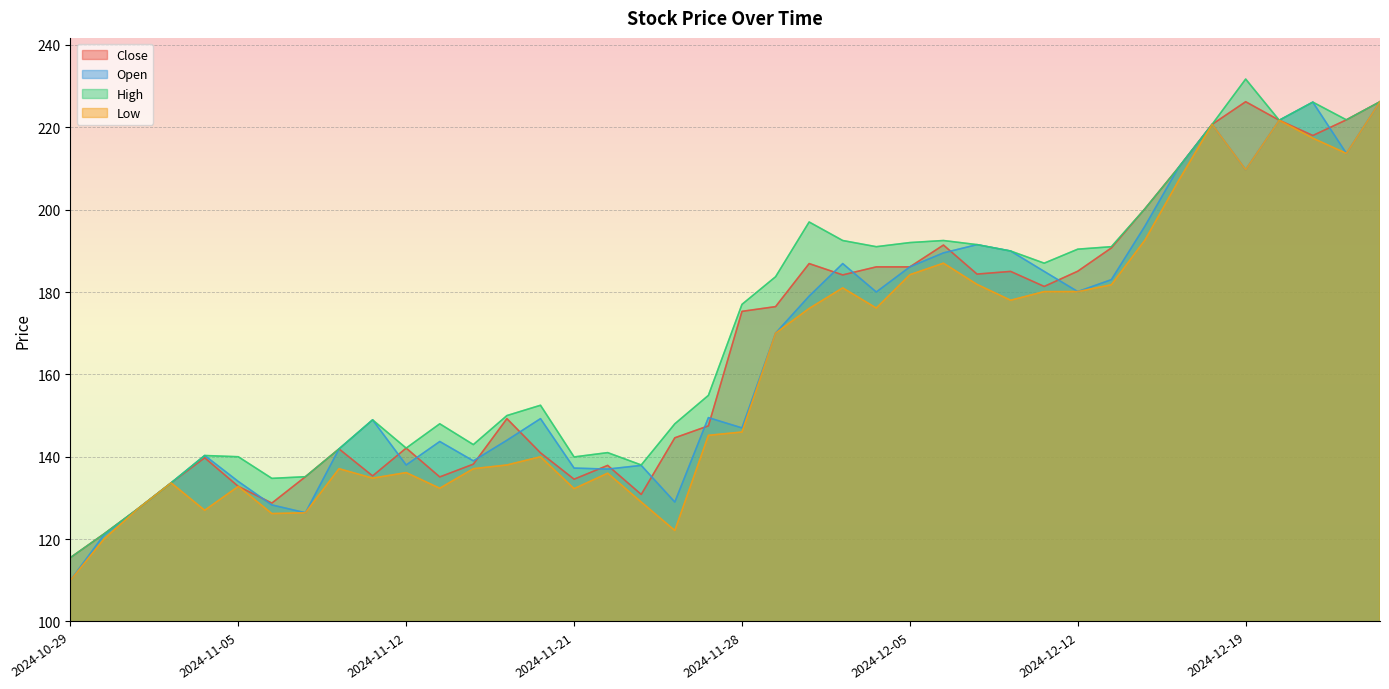

Where is the first local minimum for Low?

2024-11-04